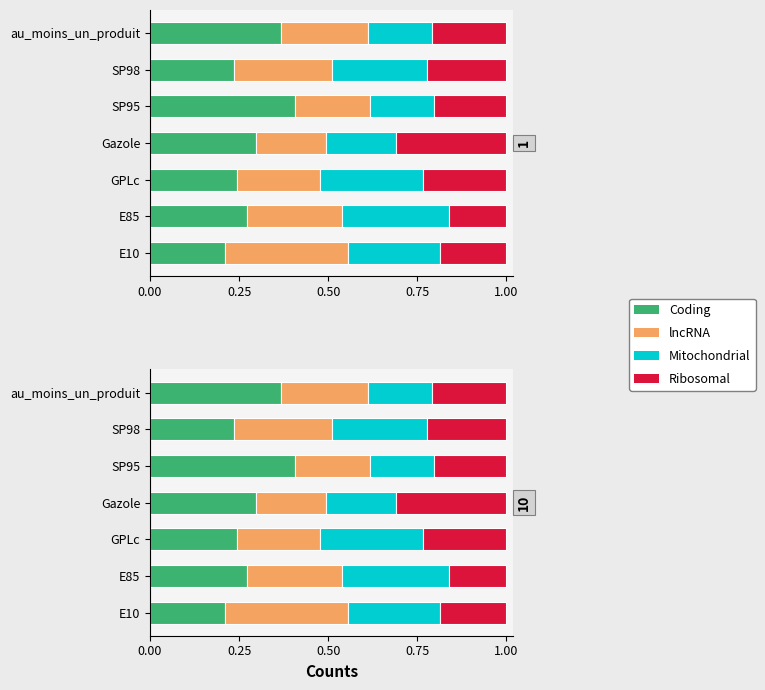

Reading left to right, transcribe all the data shown in this chart.

Coding: 0.2	0.3	0.2	0.3	0.4	0.2	0.4
lncRNA: 0.3	0.3	0.2	0.2	0.2	0.3	0.2
Mitochondrial: 0.3	0.3	0.3	0.2	0.2	0.3	0.2
Ribosomal: 0.2	0.2	0.2	0.3	0.2	0.2	0.2